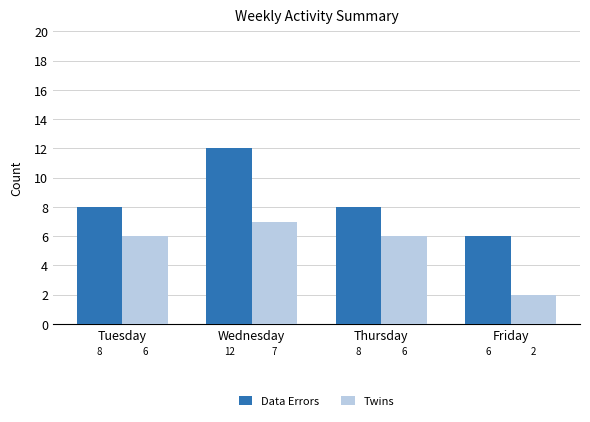

What is the difference between the maximum and minimum values in the Data Errors series?

6